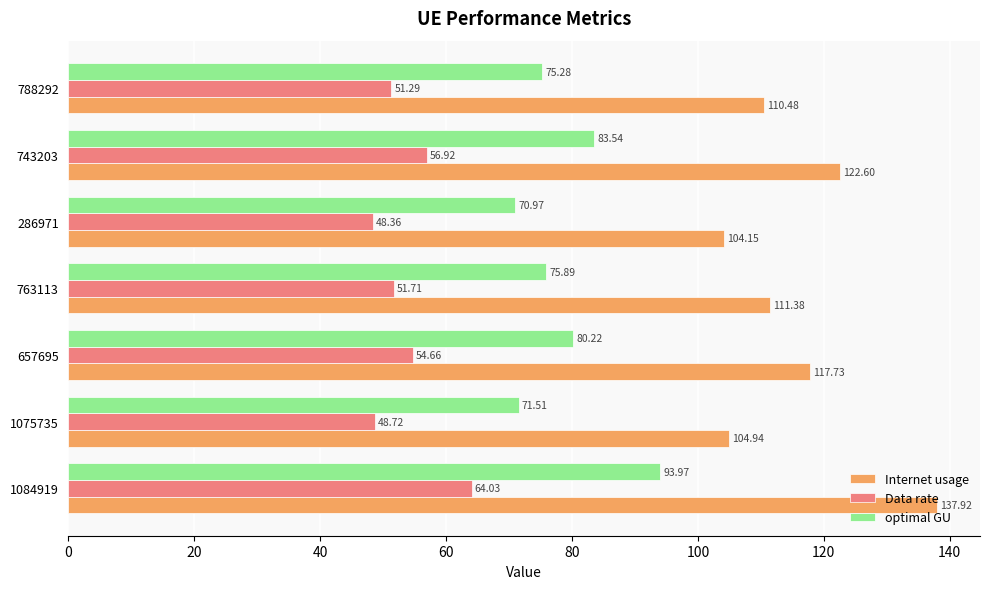

Is the value of Internet usage at 1075735 greater than the value of optimal GU at 788292?

Yes